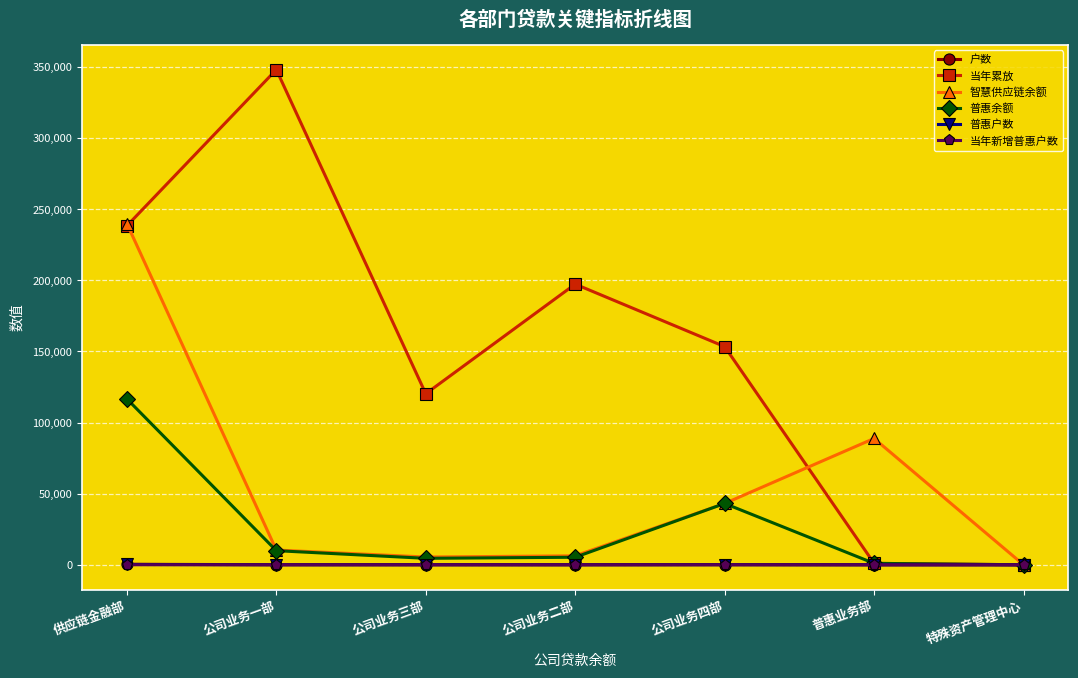

Between 公司业务二部 and 特殊资产管理中心, which series saw the biggest shift?

当年累放